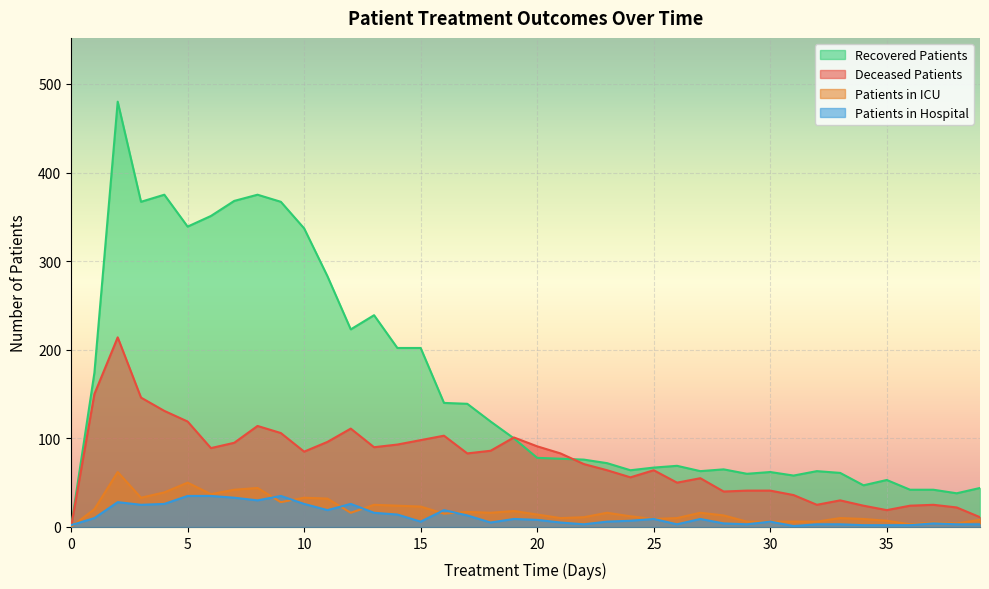

What is the difference between the maximum and minimum values in the patients_in_icu series?

62